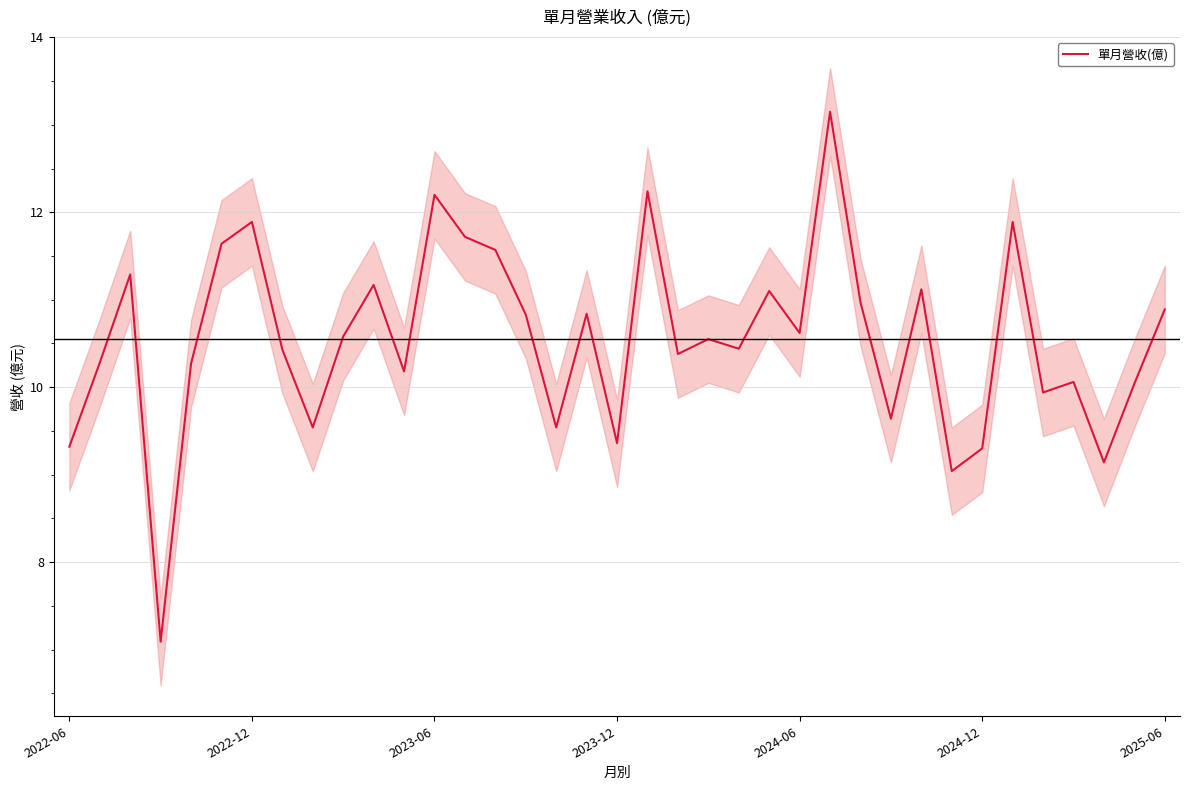

Is it true that 單月營收(億) equals 17.7 at 2025-06?

False